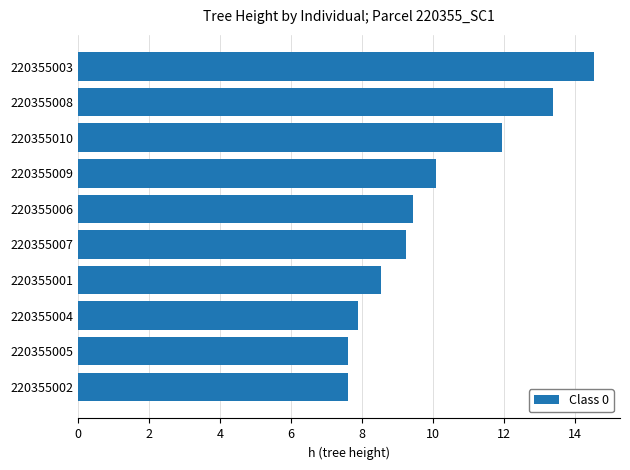

Read the value at 220355004.

7.9